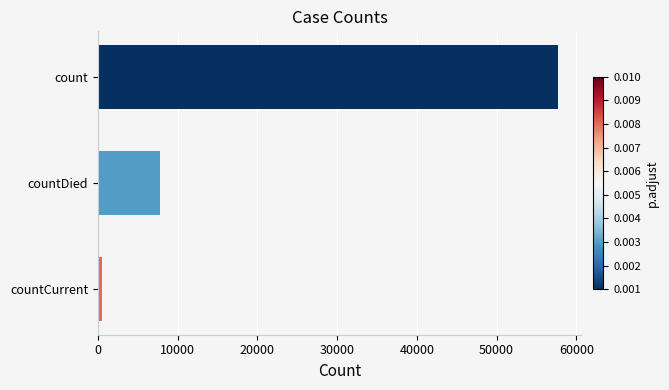

Count the number of data series in this chart.

1